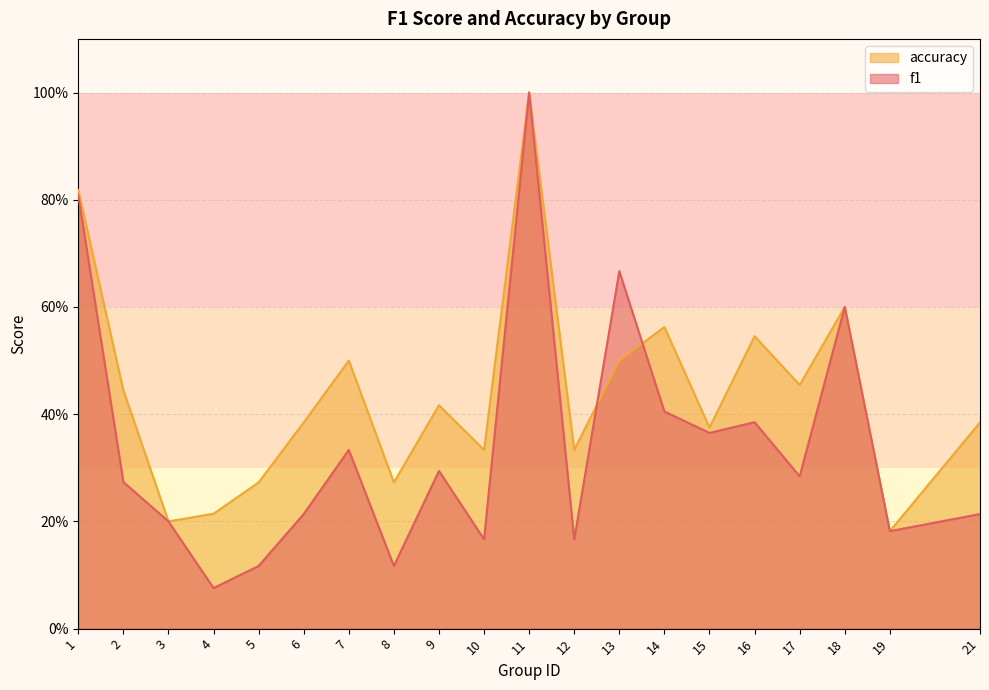

True or false: accuracy has more than 2 interior local peaks.

True